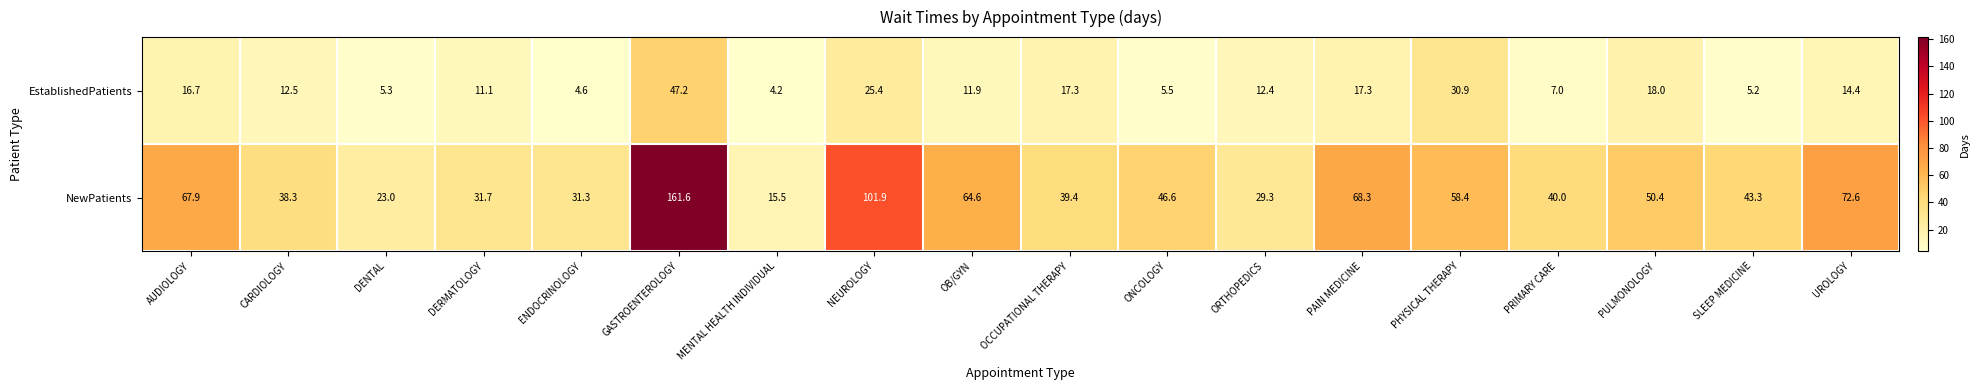

At which category is the sum across all series the highest?

GASTROENTEROLOGY